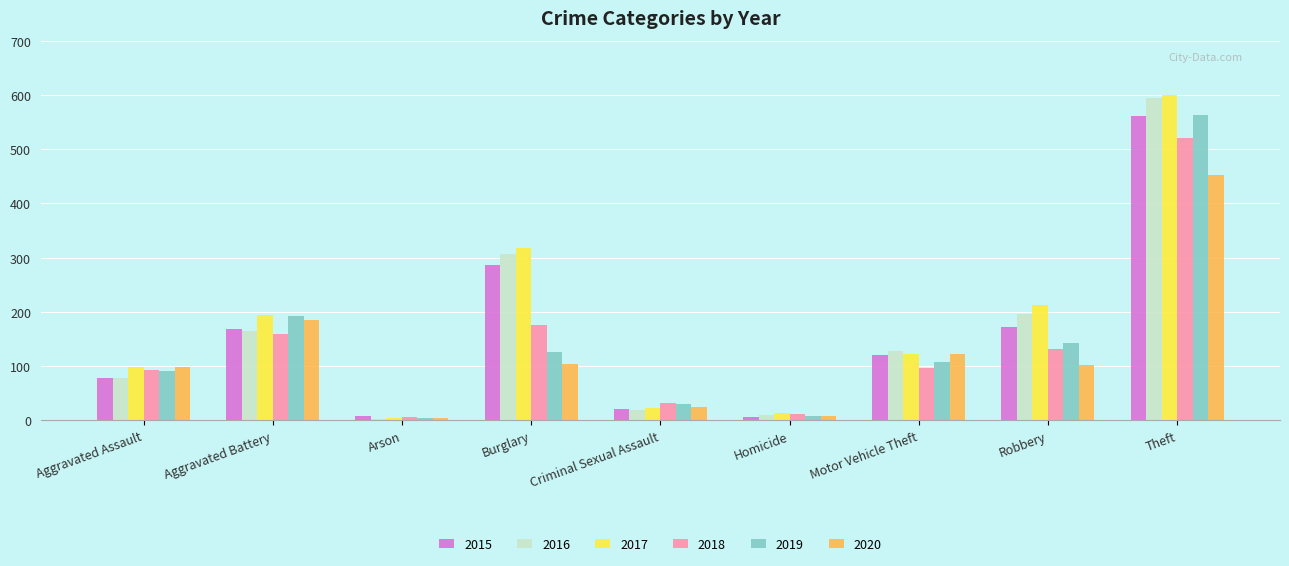

What is the total value across all series at Criminal Sexual Assault?

152